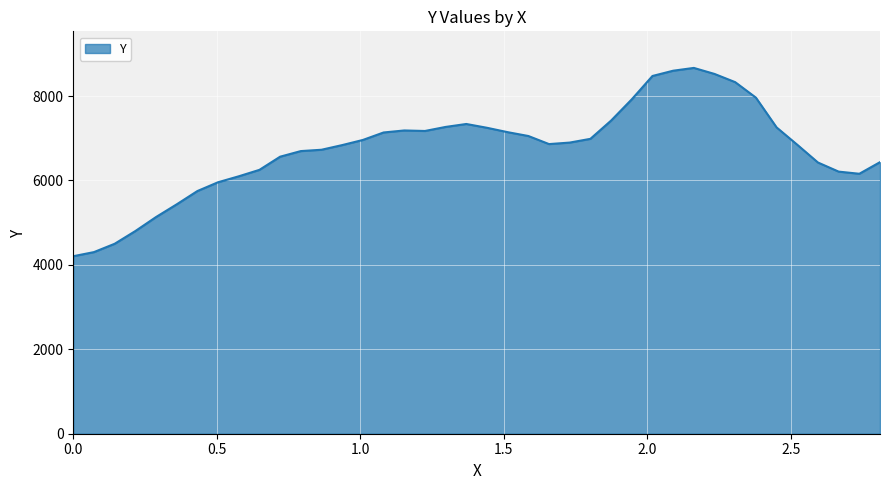

What is the maximum value shown in the chart?

8667.4